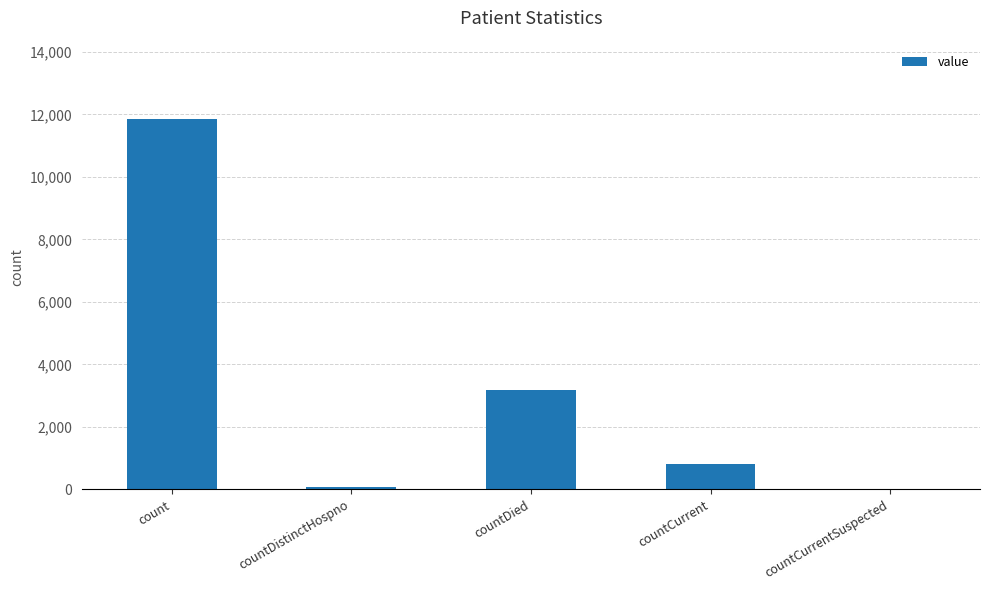

Between countCurrentSuspected and count, which is larger?

count